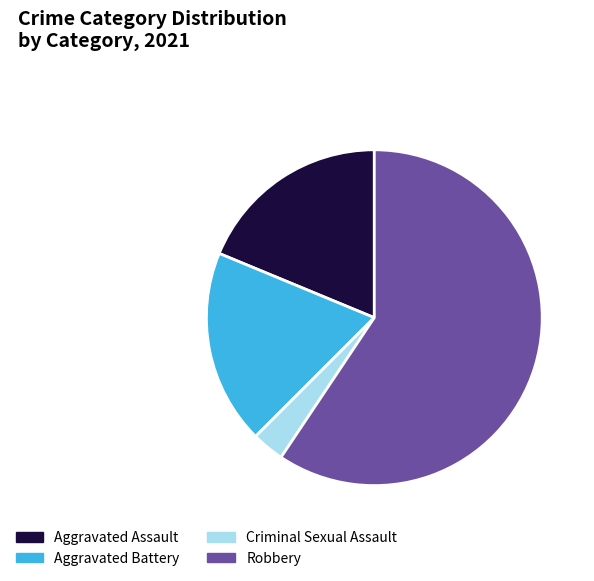

The Aggravated Battery slice represents 19% of the pie. True or false?

True